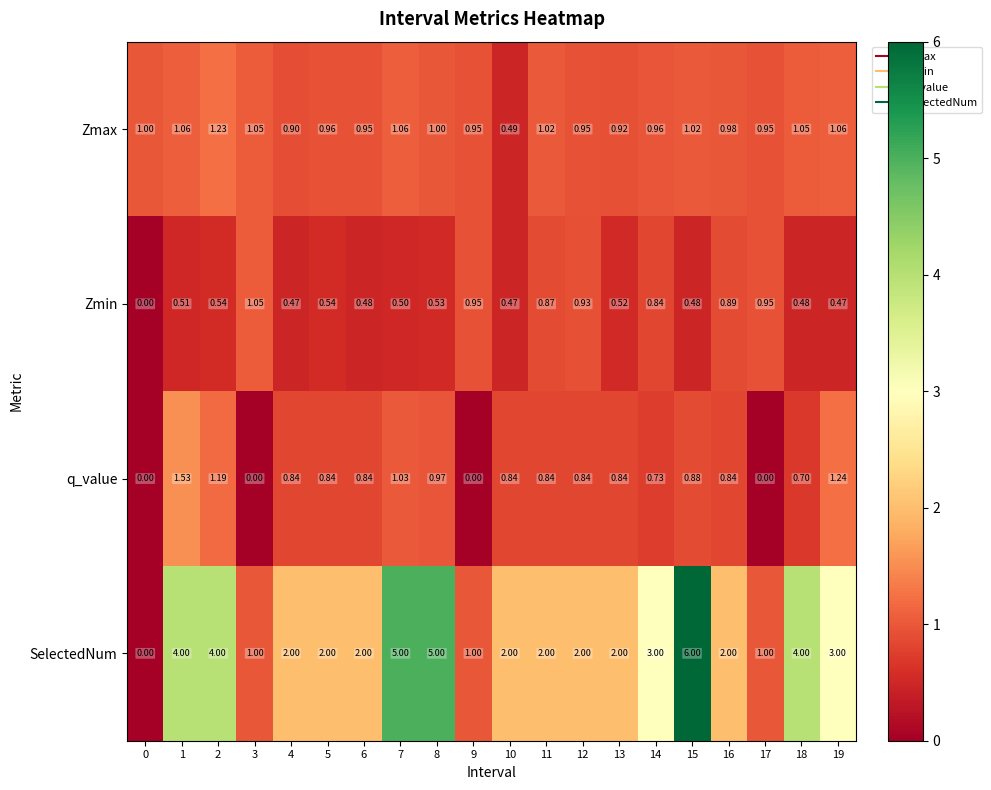

Is the value of SelectedNum at 5 greater than the value of Zmin at 6?

Yes